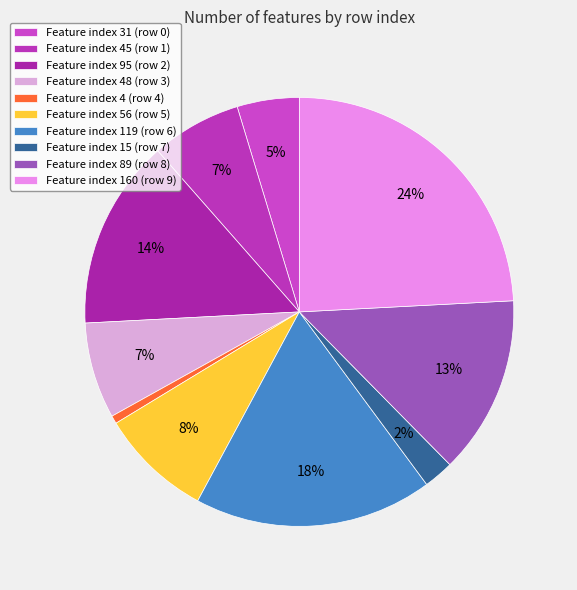

Which slice is the largest?

Feature index 160 (row 9)